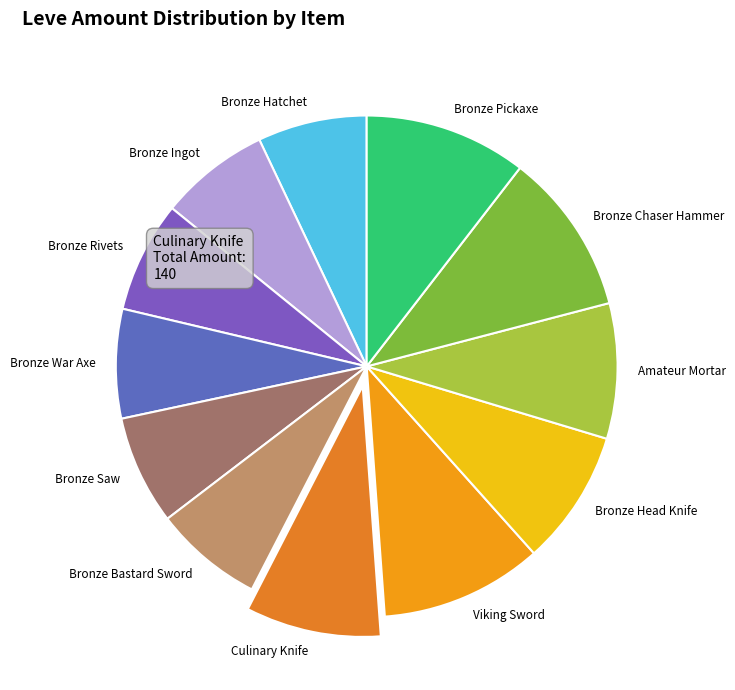

Is the sum of Bronze Head Knife and Amateur Mortar greater than half?

No